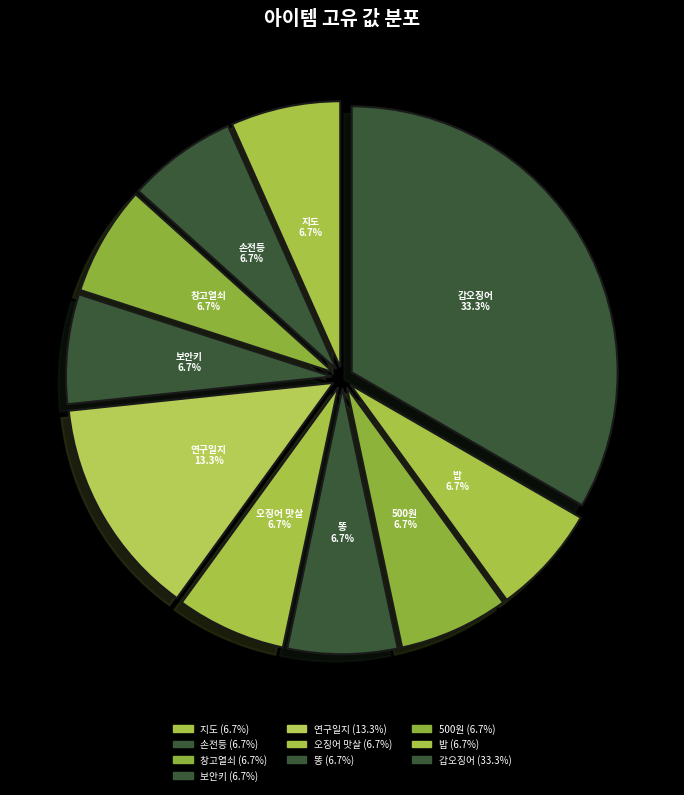

Count the number of slices in the pie.

10